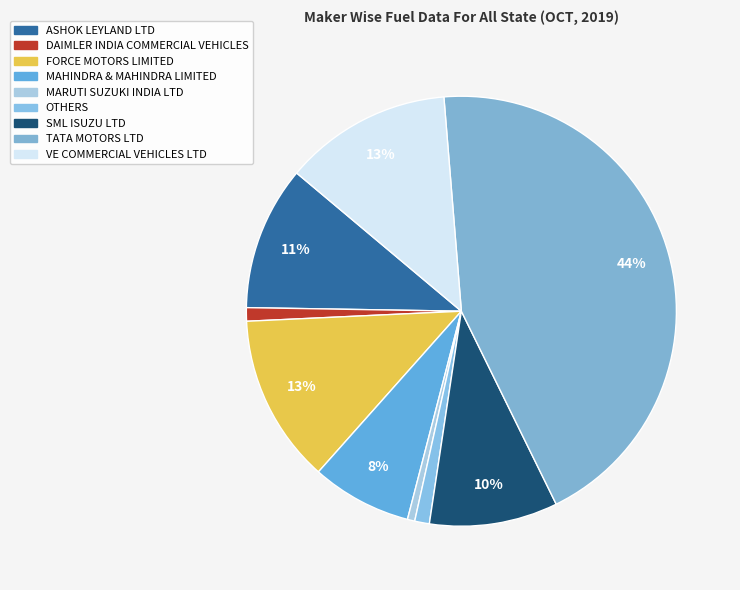

Rank the categories by value from lowest to highest.

MARUTI SUZUKI INDIA LTD, DAIMLER INDIA COMMERCIAL VEHICLES, OTHERS, MAHINDRA & MAHINDRA LIMITED, SML ISUZU LTD, ASHOK LEYLAND LTD, VE COMMERCIAL VEHICLES LTD, FORCE MOTORS LIMITED, TATA MOTORS LTD